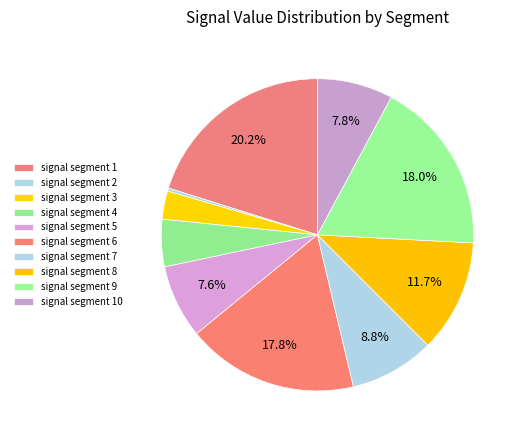

How many slices are in this pie chart?

10